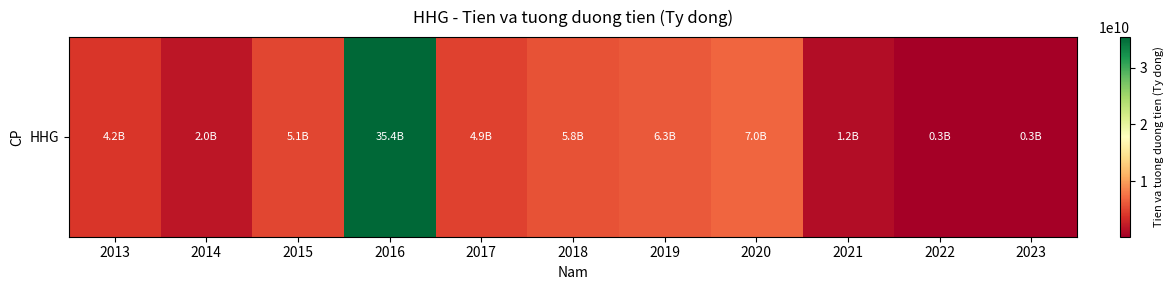

List the labels in order of value, smallest first.

2022, 2023, 2021, 2014, 2013, 2017, 2015, 2018, 2019, 2020, 2016